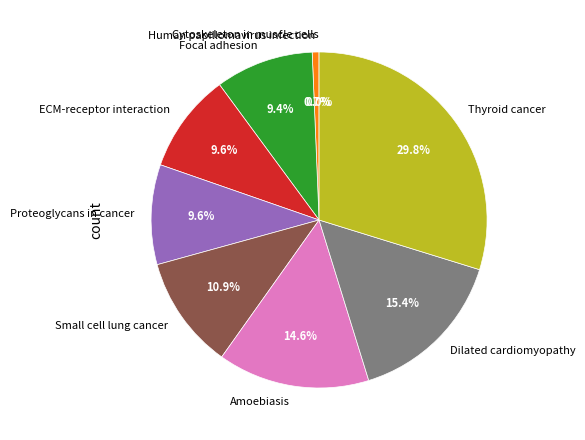

Is there any slice that represents more than half of the pie?

No